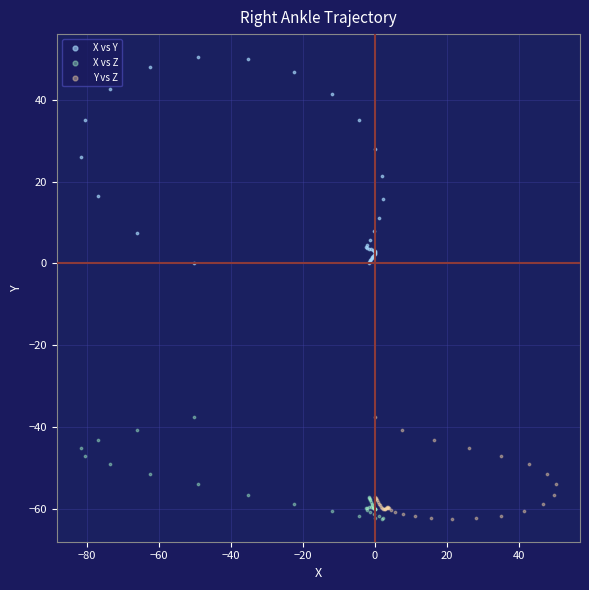

Which series reaches the maximum Y coordinate?

X vs Y